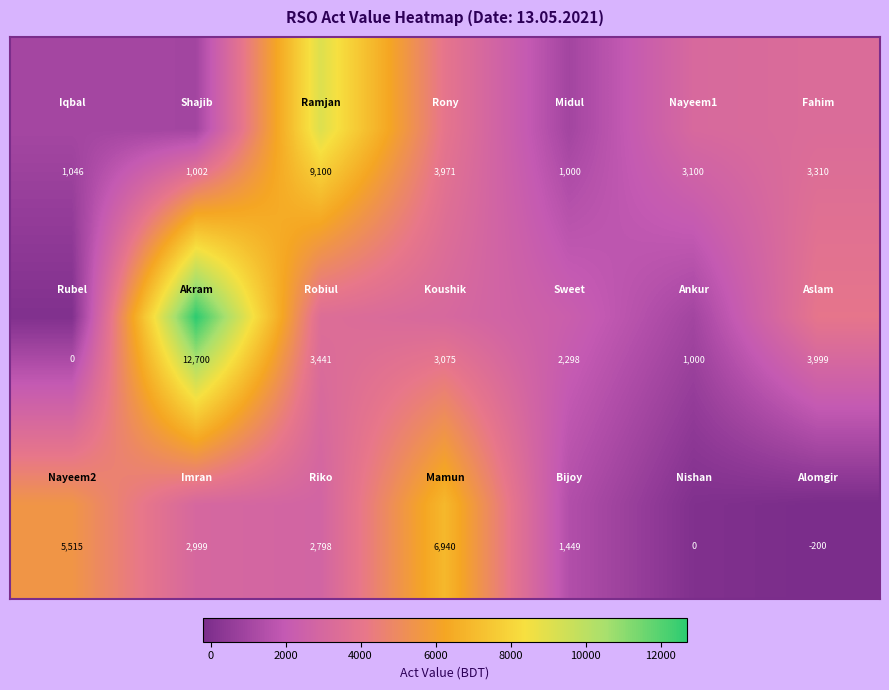

Count the number of data series in this chart.

3